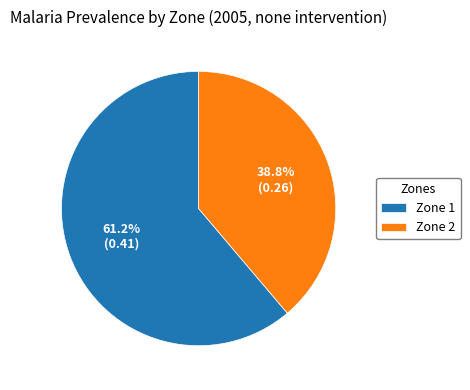

What percentage is the Zone 2 slice, to the nearest percent?

39%